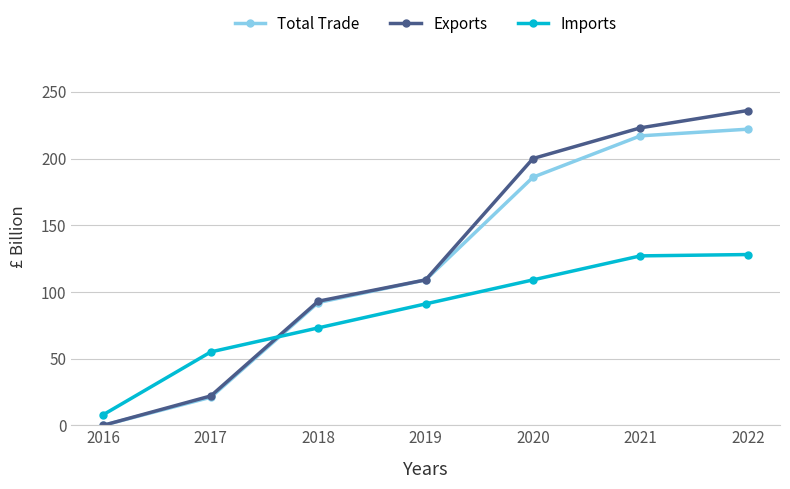

What is the maximum value shown in the chart?

236